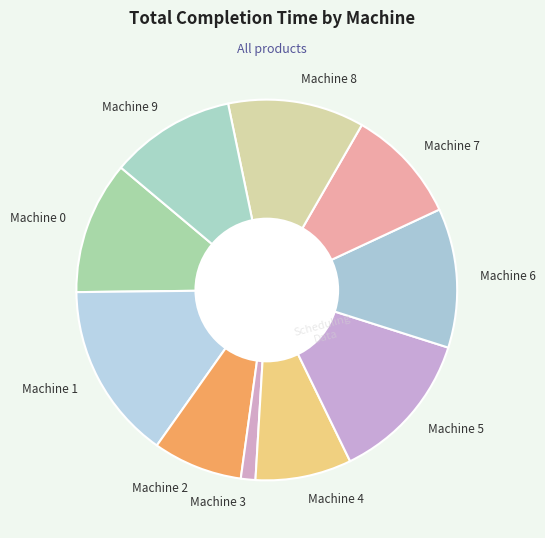

The Machine 8 slice represents 12% of the pie. True or false?

True